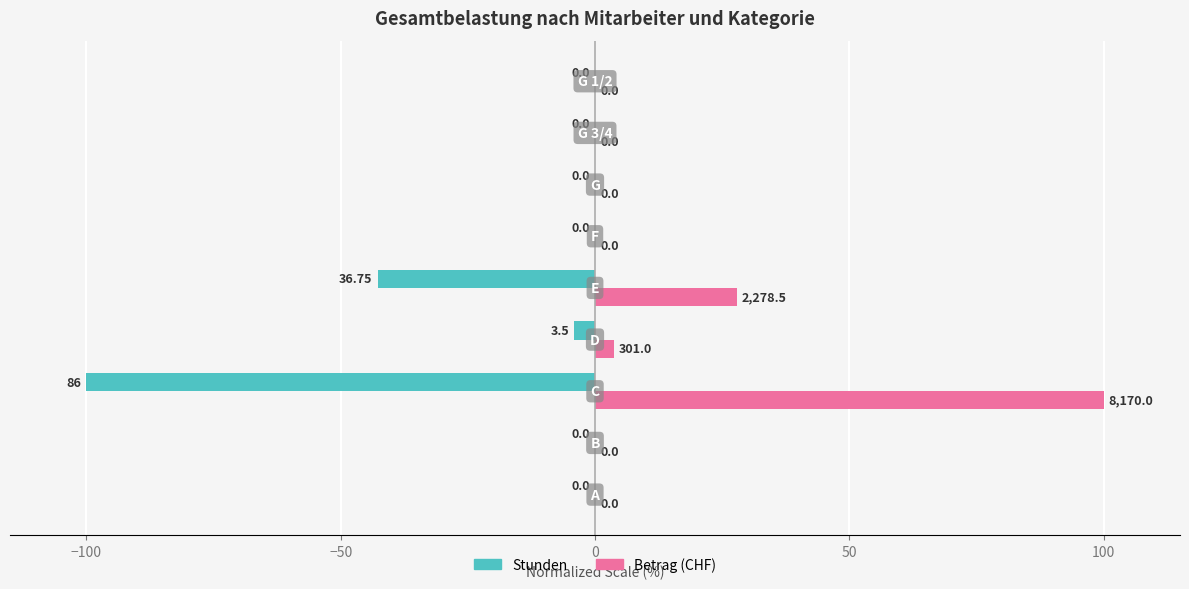

How many data points does each series have?

9